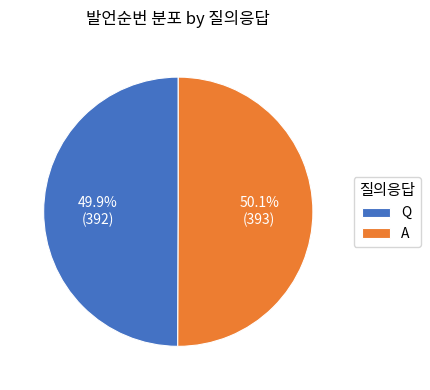

Is there a majority slice in this chart?

Yes